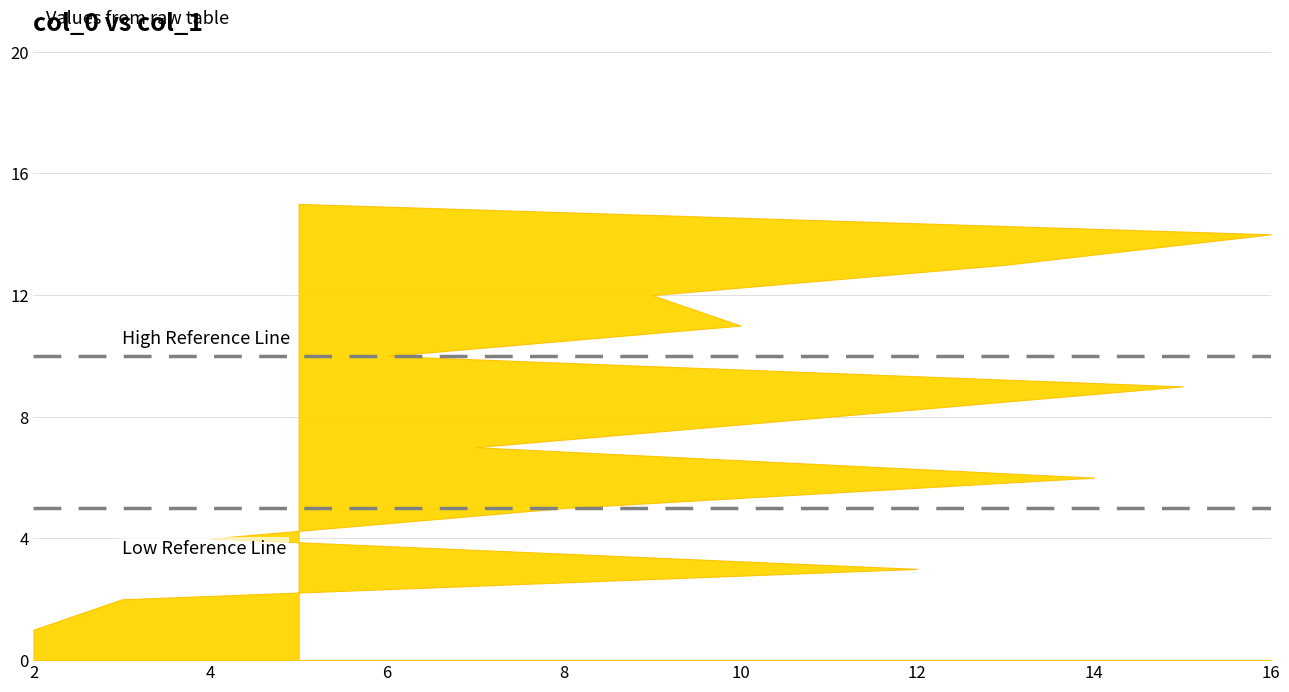

What is the difference between the values at 2 and 16?

13